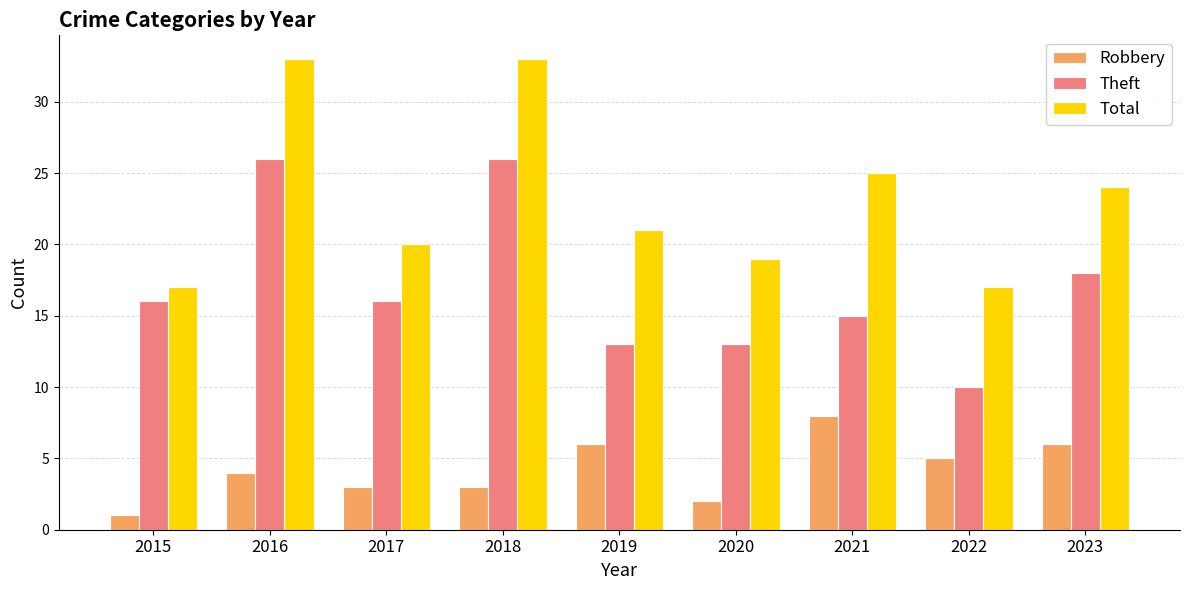

What is the value of the Theft bar at the 9th from the left?

18